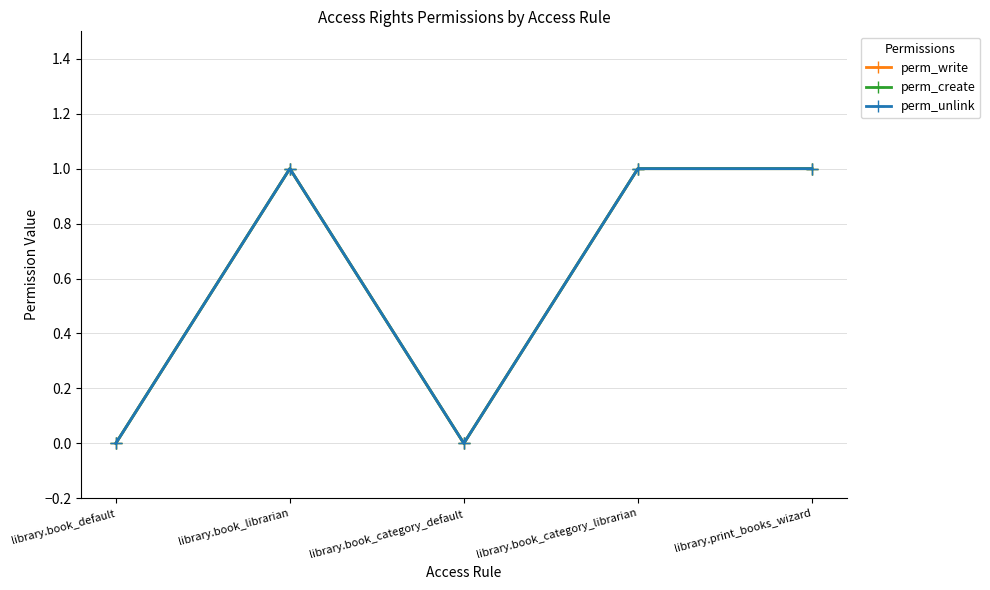

Between library.book_category_default and library.print_books_wizard, which series saw the biggest shift?

perm_write